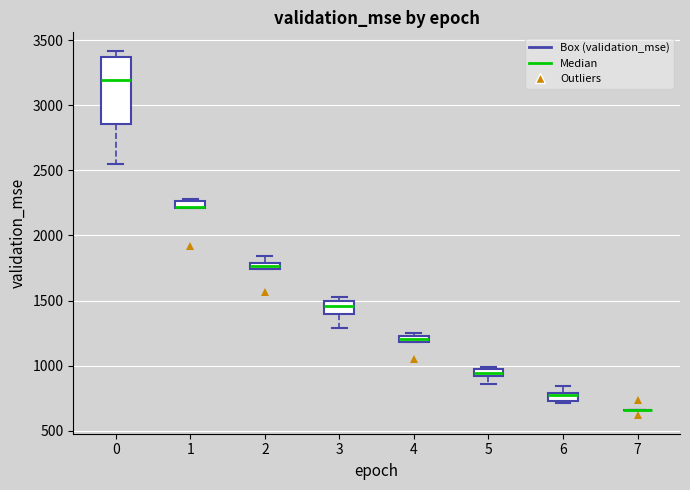

Where is the upper edge of the box at x = 4 on the y-axis? The values are not printed on the chart, so give them approximately, as read against the axis.

1250